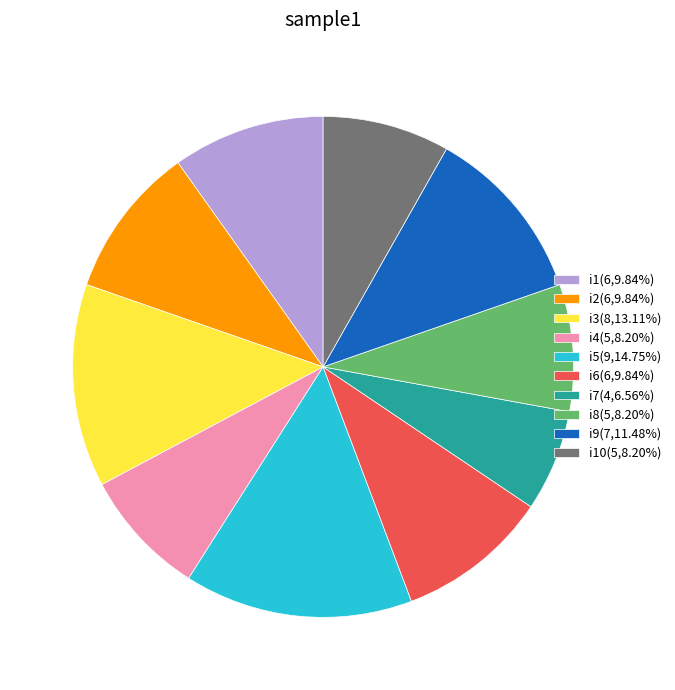

Approximately how many times larger is the value at i4(5,8.20%) compared to i2(6,9.84%)?

0.8